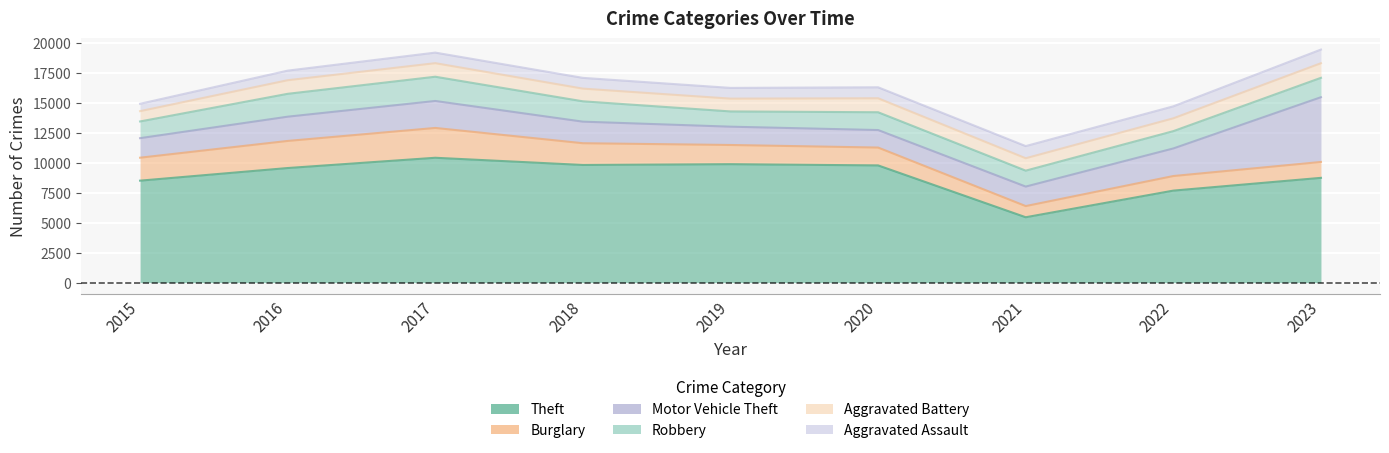

At which label is Motor Vehicle Theft closest to 3428?

2022